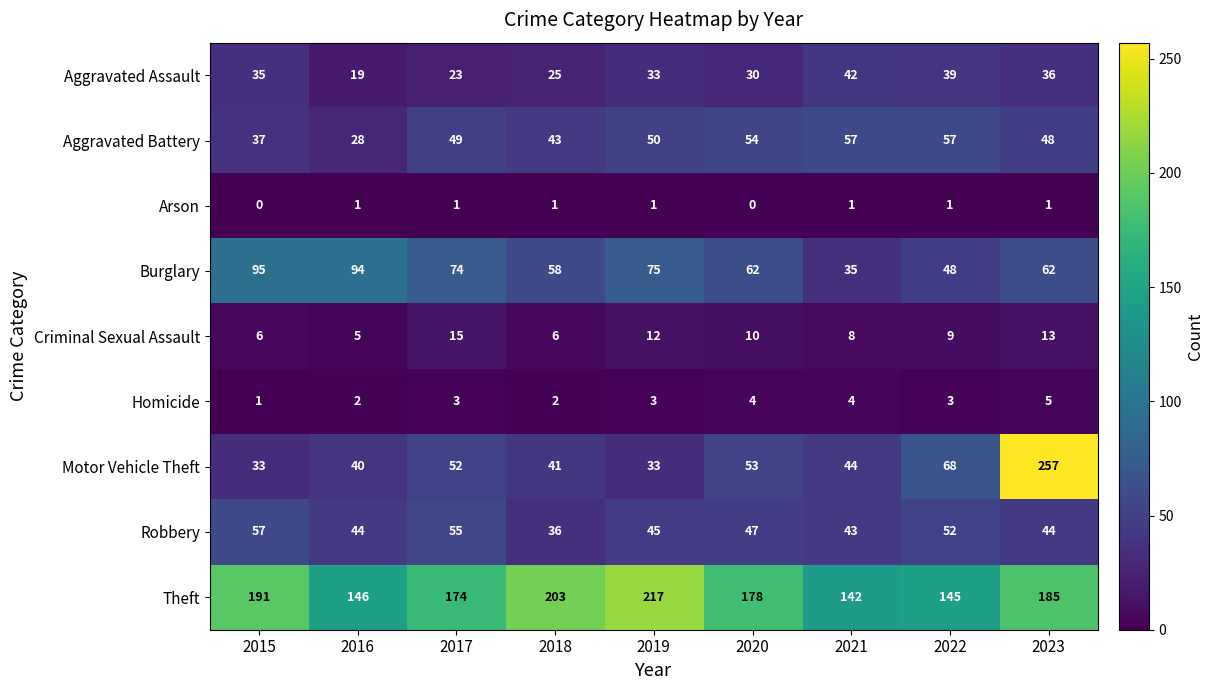

Which series has the widest spread of values?

Motor Vehicle Theft